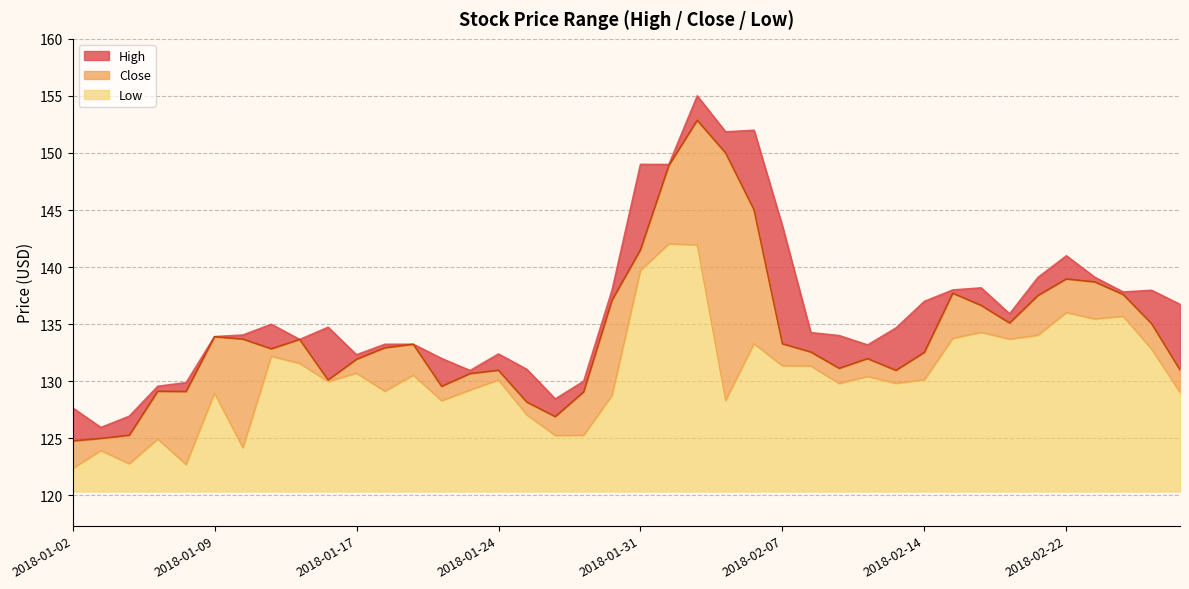

Reading left to right, extract all data points from this chart.

High: 2018-01-02=127.7	2018-01-03=126.0	2018-01-04=126.9	2018-01-05=129.6	2018-01-08=129.9	2018-01-09=133.9	2018-01-10=134.1	2018-01-11=135.0	2018-01-12=133.7	2018-01-16=134.7	2018-01-17=132.3	2018-01-18=133.2	2018-01-19=133.2	2018-01-22=132.0	2018-01-23=130.9	2018-01-24=132.4	2018-01-25=131.0	2018-01-26=128.4	2018-01-29=130.0	2018-01-30=138.0	2018-01-31=149.0	2018-02-01=149.0	2018-02-02=155.0	2018-02-05=151.8	2018-02-06=152.0	2018-02-07=143.6	2018-02-08=134.3	2018-02-09=134.0	2018-02-12=133.2	2018-02-13=134.7	2018-02-14=137.0	2018-02-15=138.0	2018-02-16=138.2	2018-02-20=135.9	2018-02-21=139.1	2018-02-22=141.0	2018-02-23=139.1	2018-02-26=137.8	2018-02-27=138.0	2018-02-28=136.7
Close: 2018-01-02=124.8	2018-01-03=125.0	2018-01-04=125.3	2018-01-05=129.1	2018-01-08=129.1	2018-01-09=133.9	2018-01-10=133.7	2018-01-11=132.8	2018-01-12=133.7	2018-01-16=130.1	2018-01-17=131.9	2018-01-18=132.9	2018-01-19=133.2	2018-01-22=129.6	2018-01-23=130.7	2018-01-24=131.0	2018-01-25=128.2	2018-01-26=126.9	2018-01-29=129.1	2018-01-30=137.1	2018-01-31=141.5	2018-02-01=148.9	2018-02-02=152.9	2018-02-05=150.0	2018-02-06=145.0	2018-02-07=133.3	2018-02-08=132.6	2018-02-09=131.1	2018-02-12=132.0	2018-02-13=130.9	2018-02-14=132.5	2018-02-15=137.7	2018-02-16=136.6	2018-02-20=135.1	2018-02-21=137.5	2018-02-22=139.0	2018-02-23=138.7	2018-02-26=137.6	2018-02-27=135.1	2018-02-28=131.0
Low: 2018-01-02=122.3	2018-01-03=123.9	2018-01-04=122.8	2018-01-05=124.9	2018-01-08=122.7	2018-01-09=129.0	2018-01-10=124.2	2018-01-11=132.2	2018-01-12=131.6	2018-01-16=130.0	2018-01-17=130.7	2018-01-18=129.1	2018-01-19=130.5	2018-01-22=128.3	2018-01-23=129.2	2018-01-24=130.1	2018-01-25=127.0	2018-01-26=125.2	2018-01-29=125.2	2018-01-30=128.8	2018-01-31=139.7	2018-02-01=142.0	2018-02-02=141.9	2018-02-05=128.3	2018-02-06=133.3	2018-02-07=131.3	2018-02-08=131.3	2018-02-09=129.8	2018-02-12=130.4	2018-02-13=129.8	2018-02-14=130.1	2018-02-15=133.8	2018-02-16=134.3	2018-02-20=133.7	2018-02-21=134.0	2018-02-22=136.0	2018-02-23=135.4	2018-02-26=135.7	2018-02-27=132.8	2018-02-28=129.0